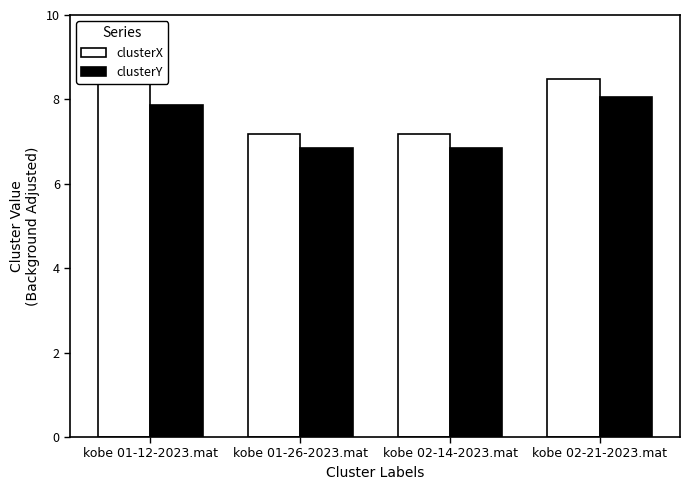

At kobe 01-26-2023.mat, list the series in order from smallest to largest.

clusterY, clusterX